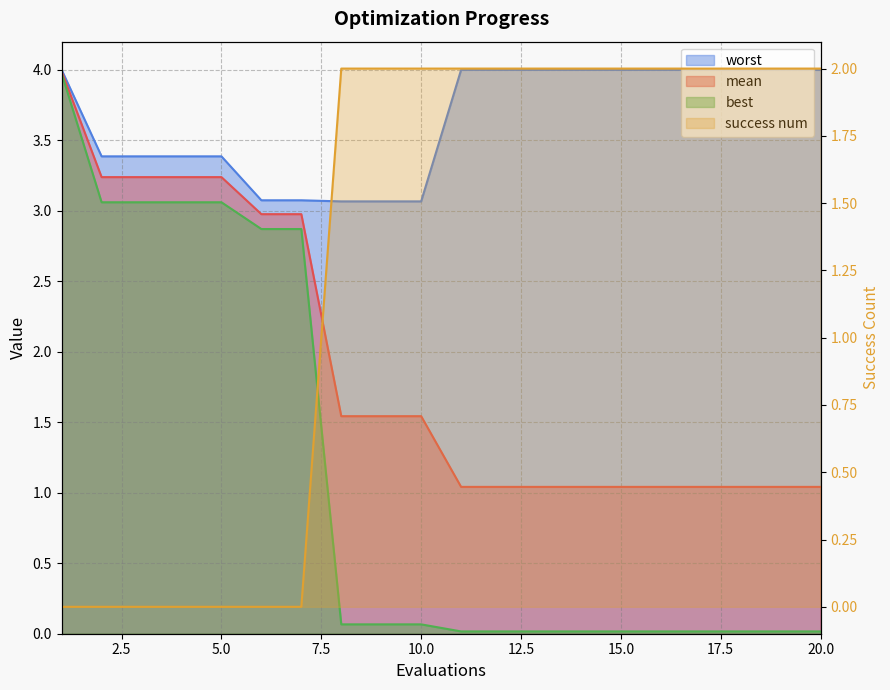

What are all the series names shown in the legend?

mean, best, worst, success num